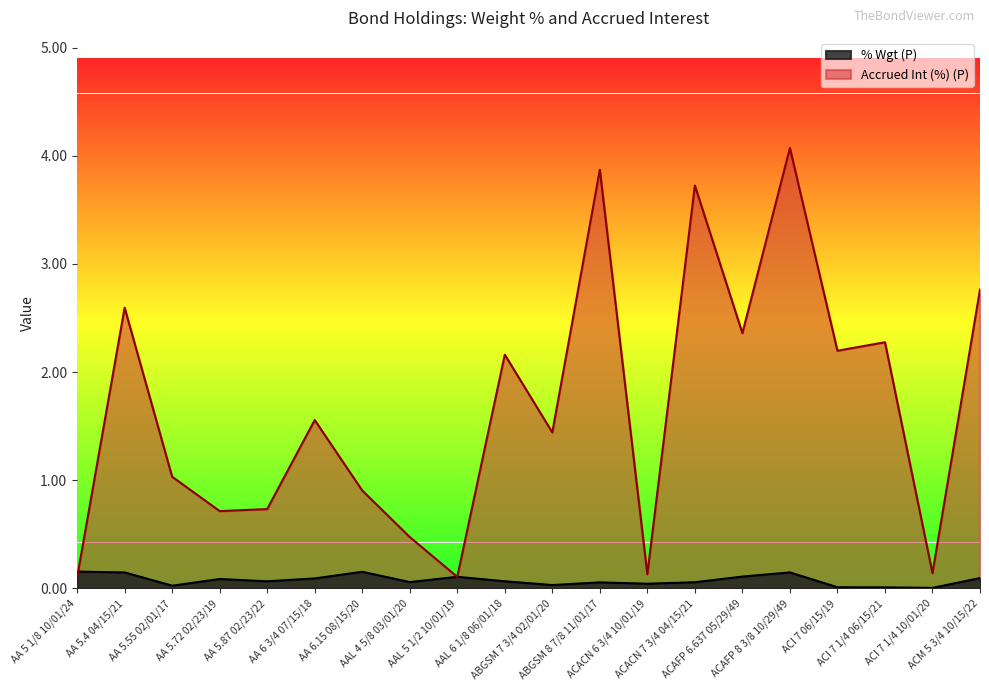

Between AA 5.87 02/23/22 and AA 6 3/4 07/15/18, which series saw the biggest shift?

Accrued Int (%) (P)